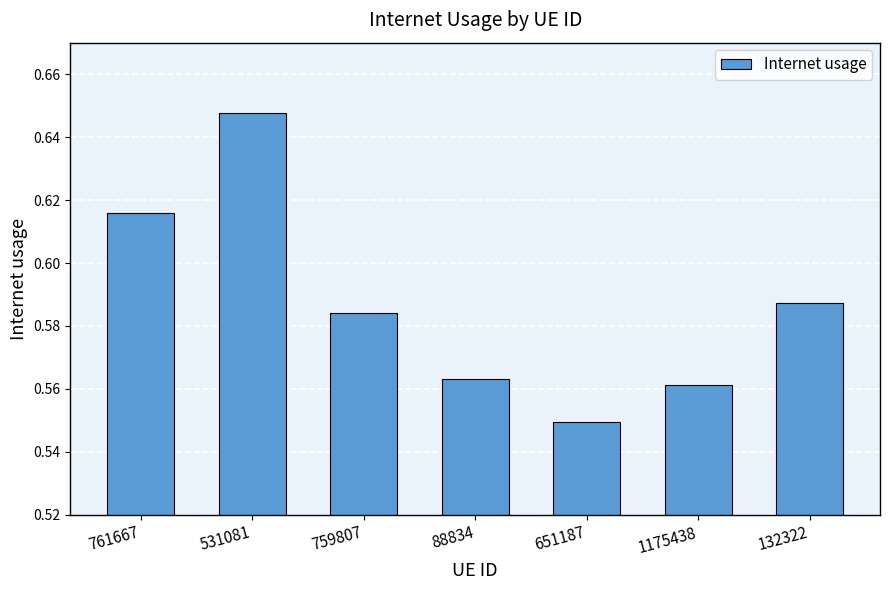

Where is the data nearest to the value 0?

651187